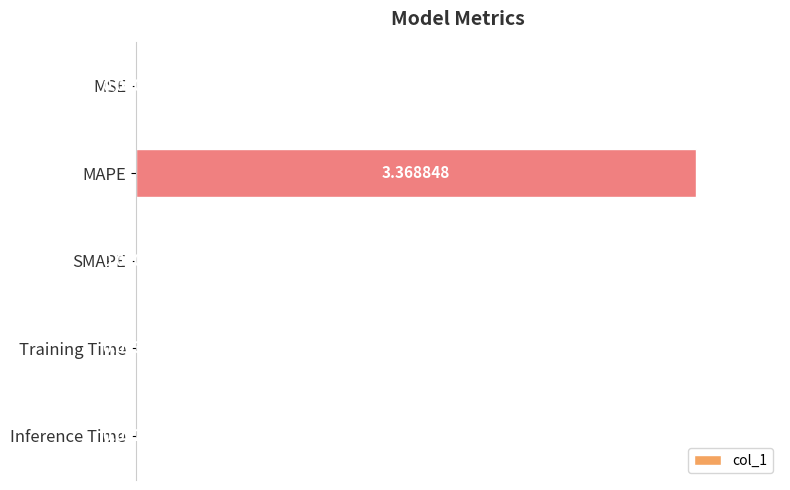

Which has a higher value, Training Time or MAPE?

MAPE